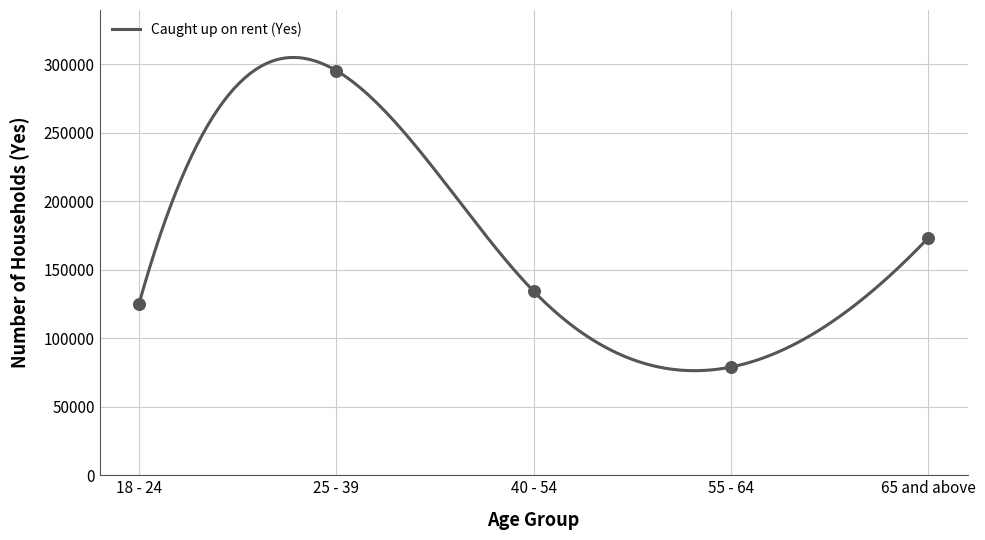

Approximately how many times larger is the value at 40 - 54 compared to 55 - 64?

1.7